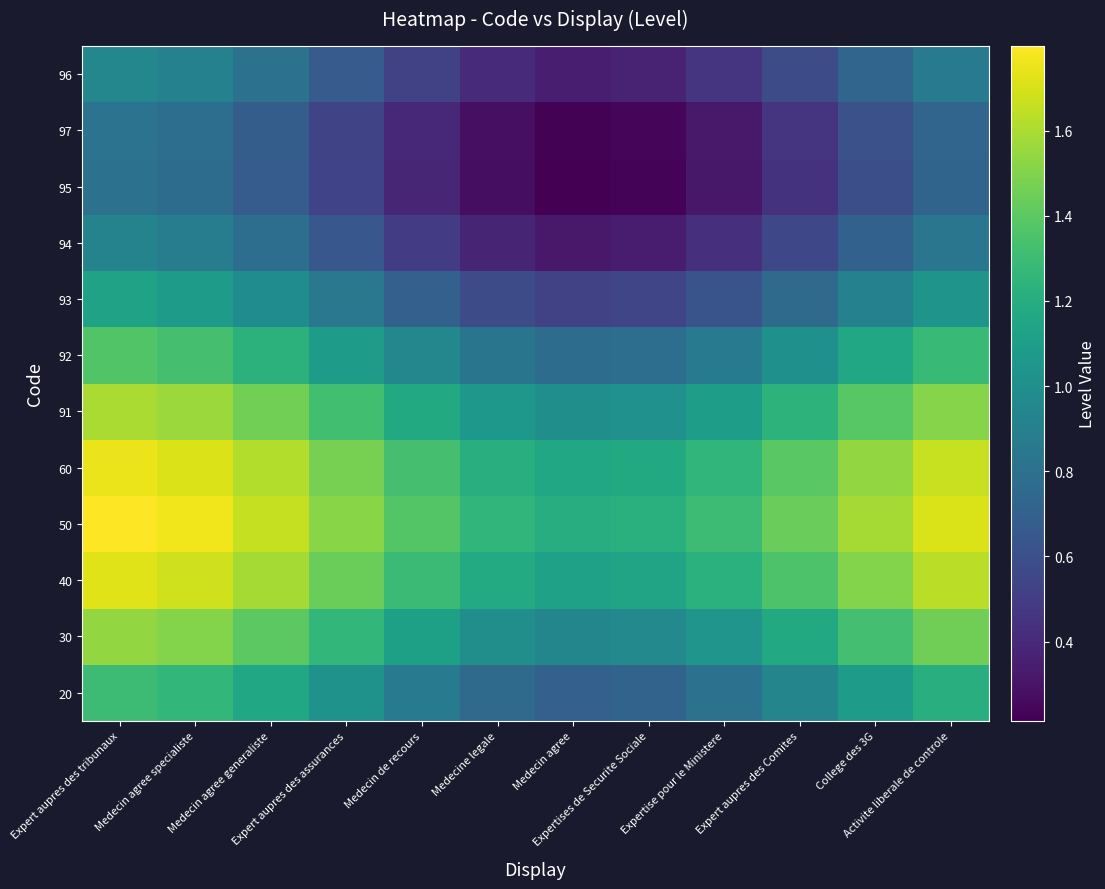

What is the difference between the highest and lowest values at Medecin agree generaliste?

1.0